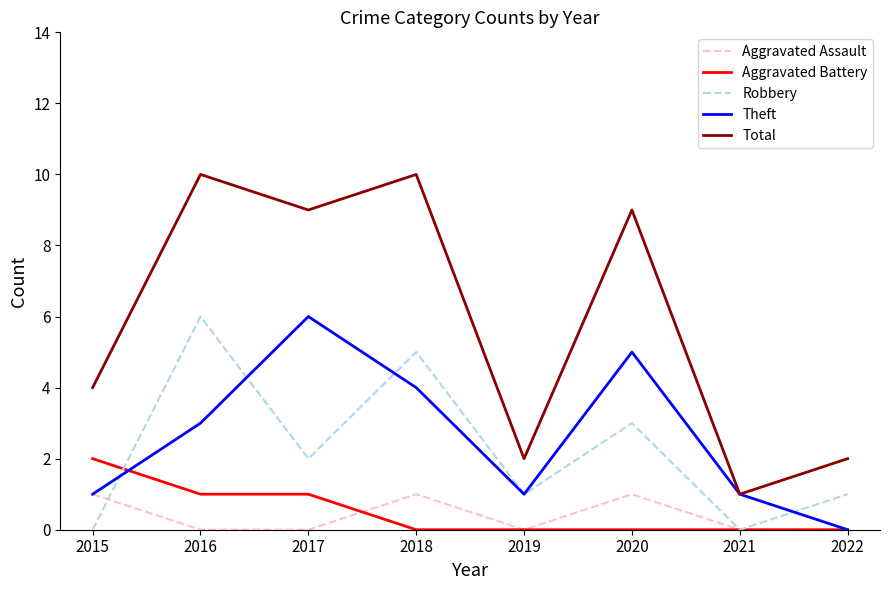

Count the number of data series in this chart.

5